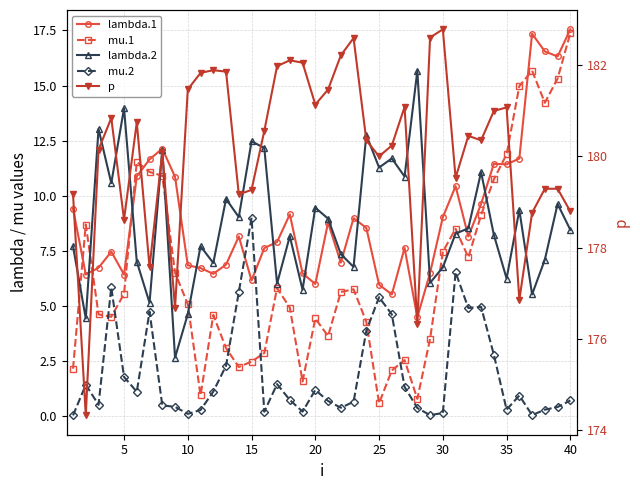

How many data points in lambda.2 are above 8?

23